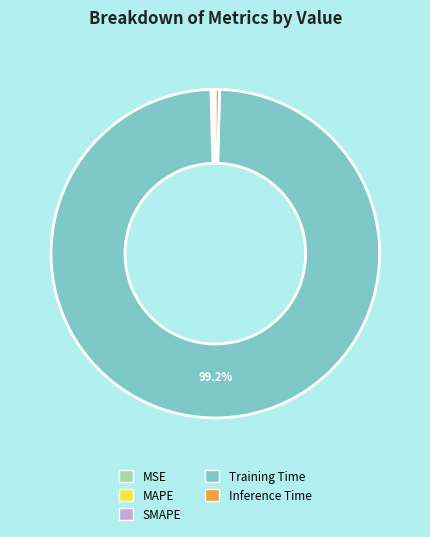

Which category has the biggest portion of the pie?

Training Time